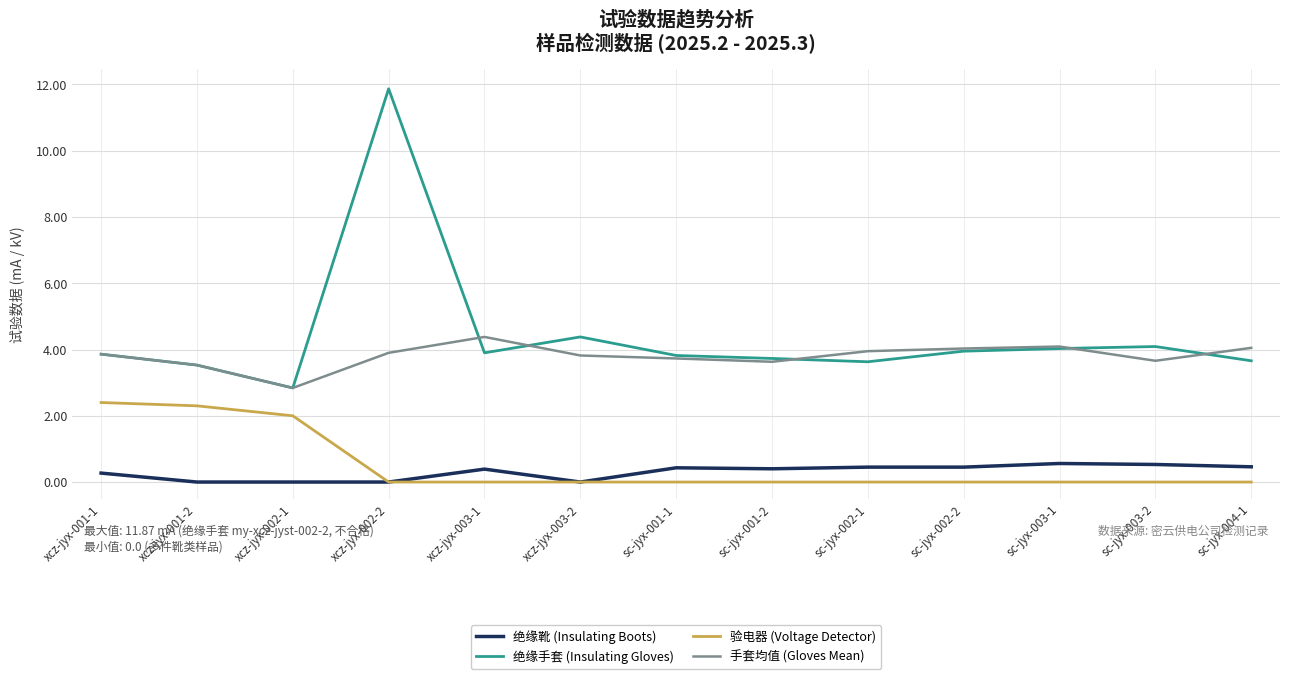

What is the total value across all series at xcz-jyx-001-1?

10.4